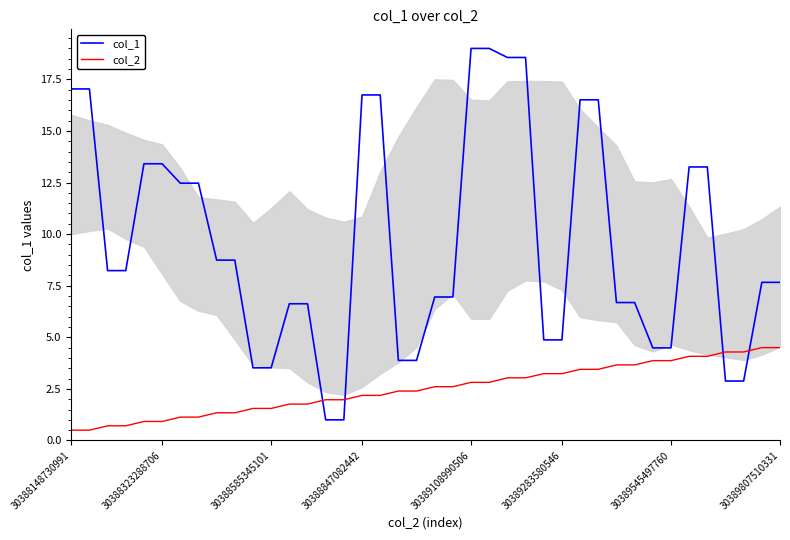

The col_1 series shows 3.0 at 30389283580546. True or false?

False